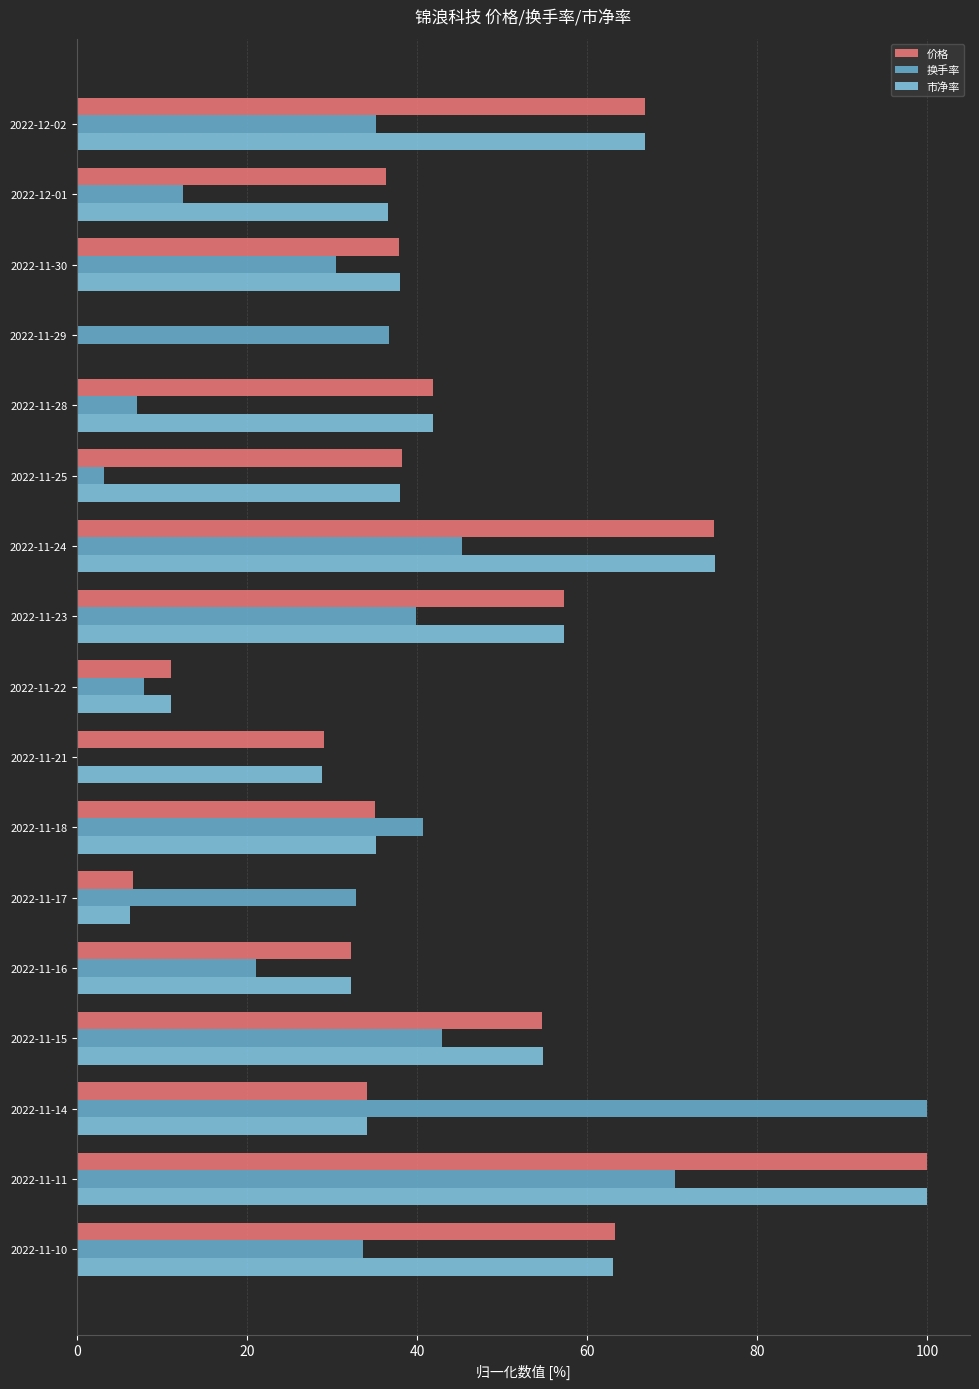

What is the total value across all series at 2022-11-29?

36.7